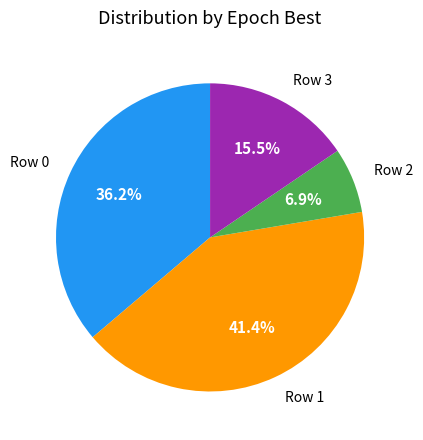

Is there a majority slice in this chart?

No